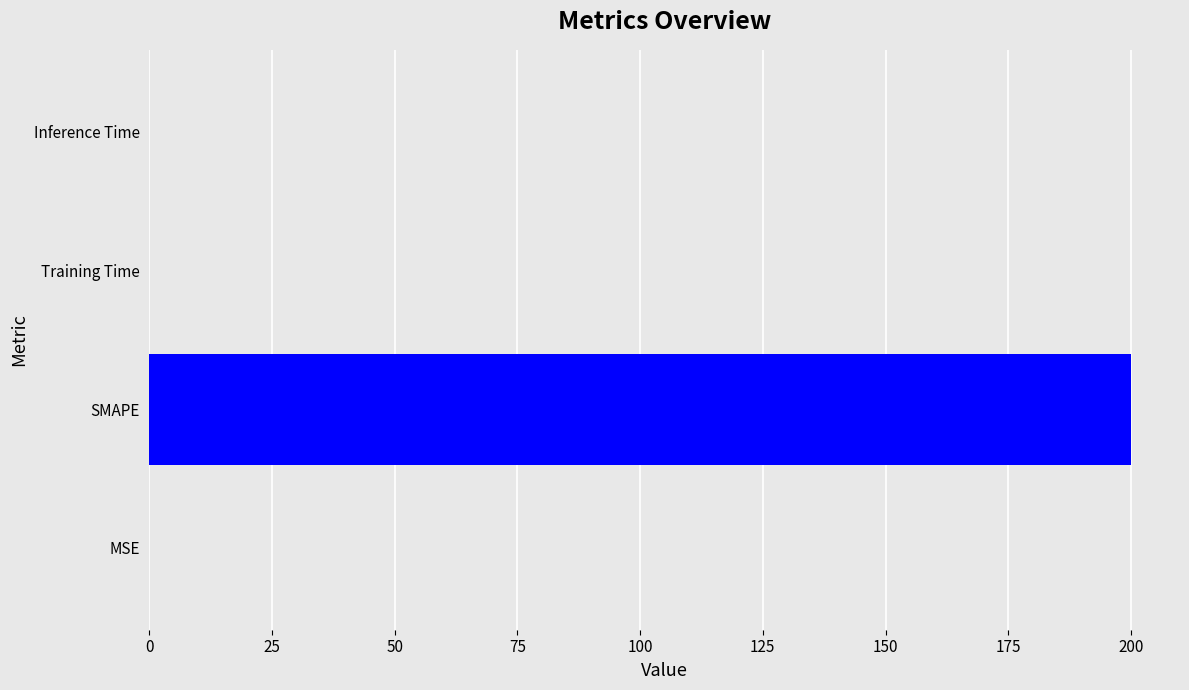

What is the sum of all values?

200.0